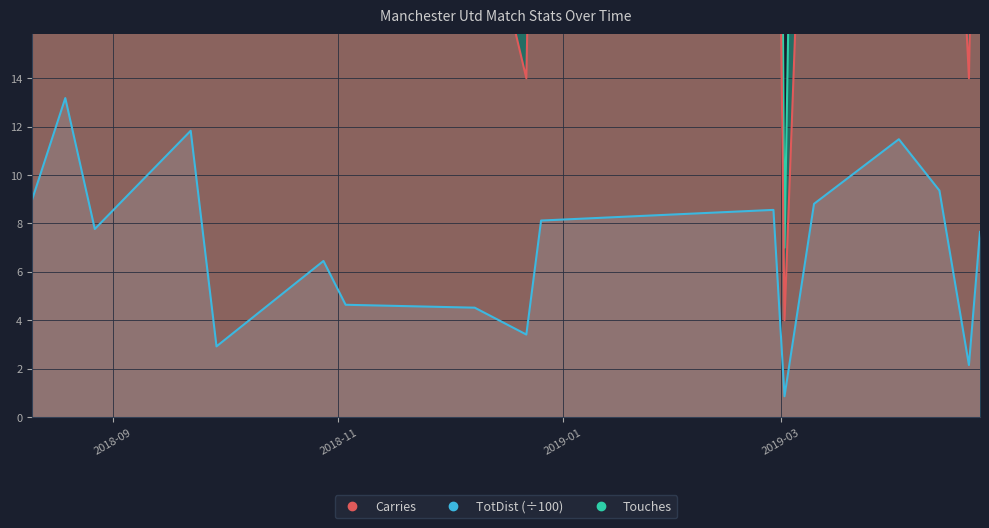

What are all the series names shown in the legend?

Touches, Carries, TotDist